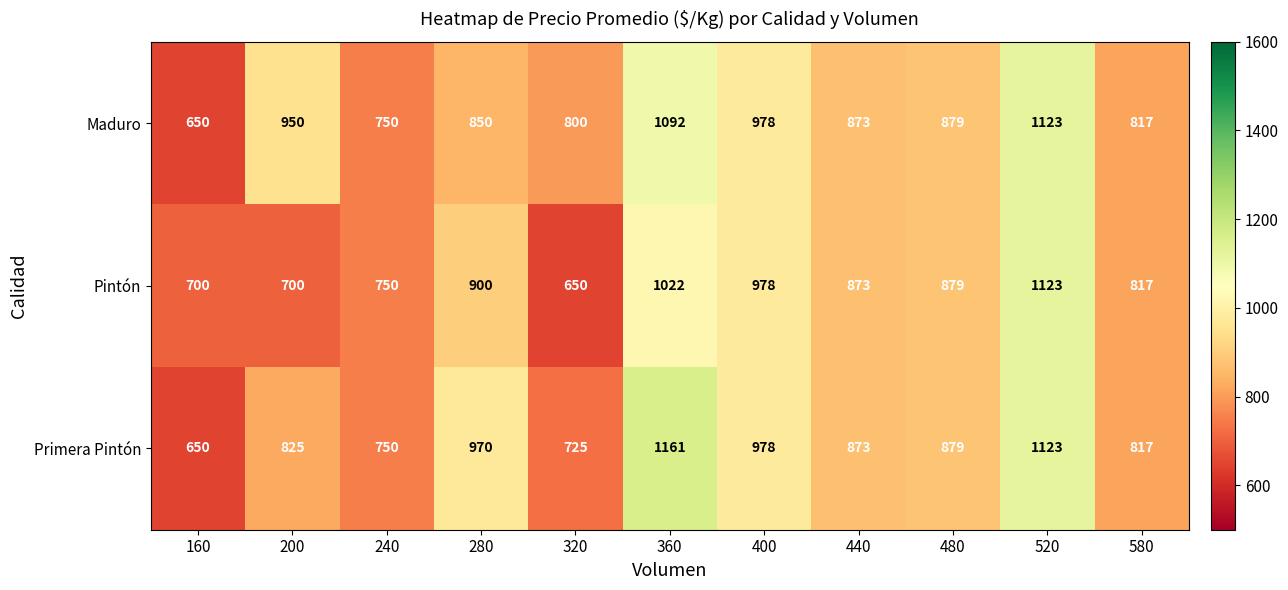

What is the average value of the Pintón series?

854